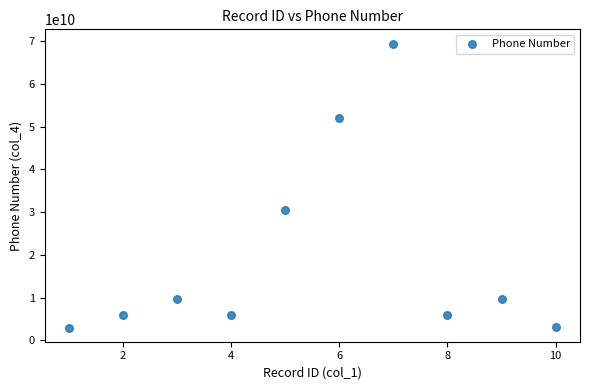

What Y value in the scatter plot is closest to 36217096649?

30395823048